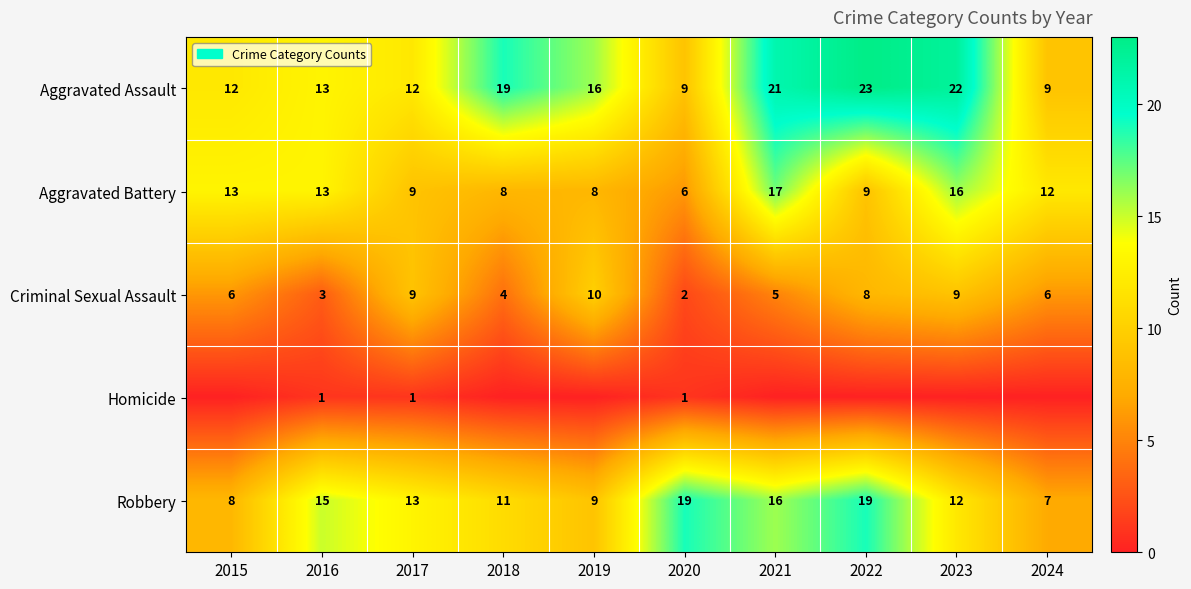

What is the sum of all Robbery values?

129